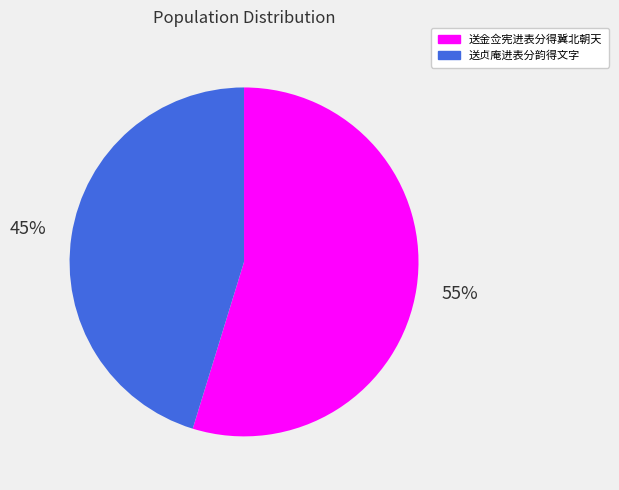

To the nearest percent, what portion does 送金佥宪进表分得冀北朝天 represent?

55%